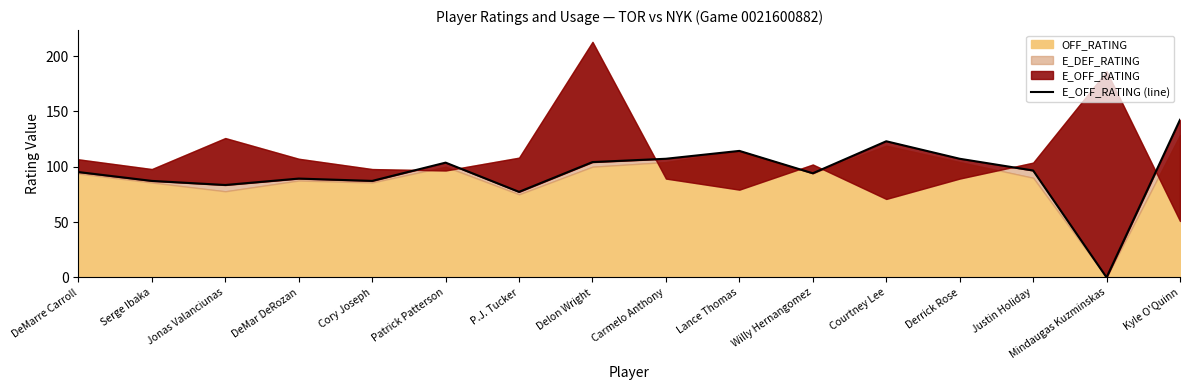

Is it true that the value at Delon Wright is 61.6?

False